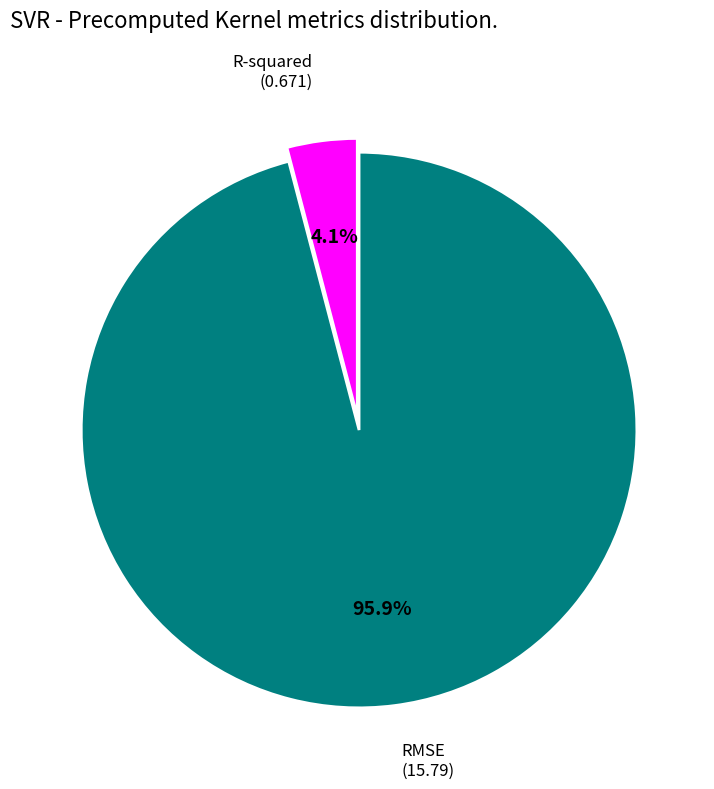

To the nearest percent, what percentage of the pie is R-squared?

4%